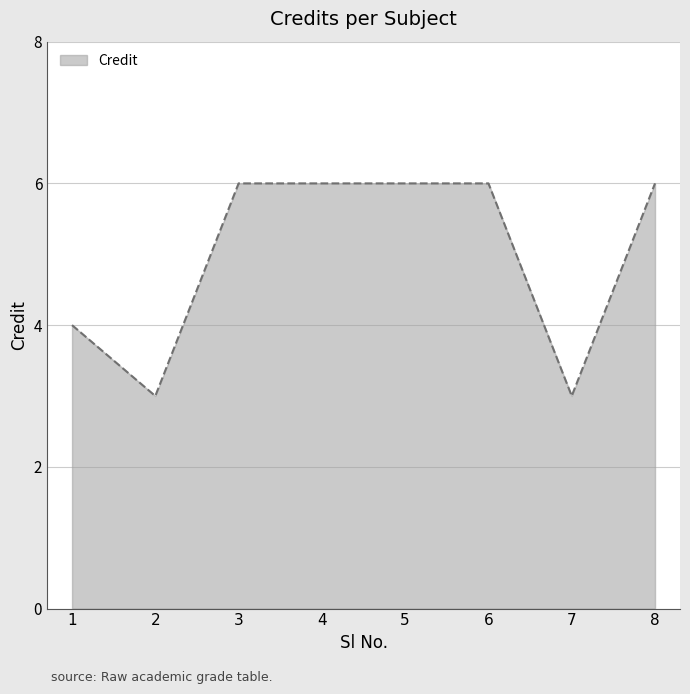

What is the sum of all values?

40